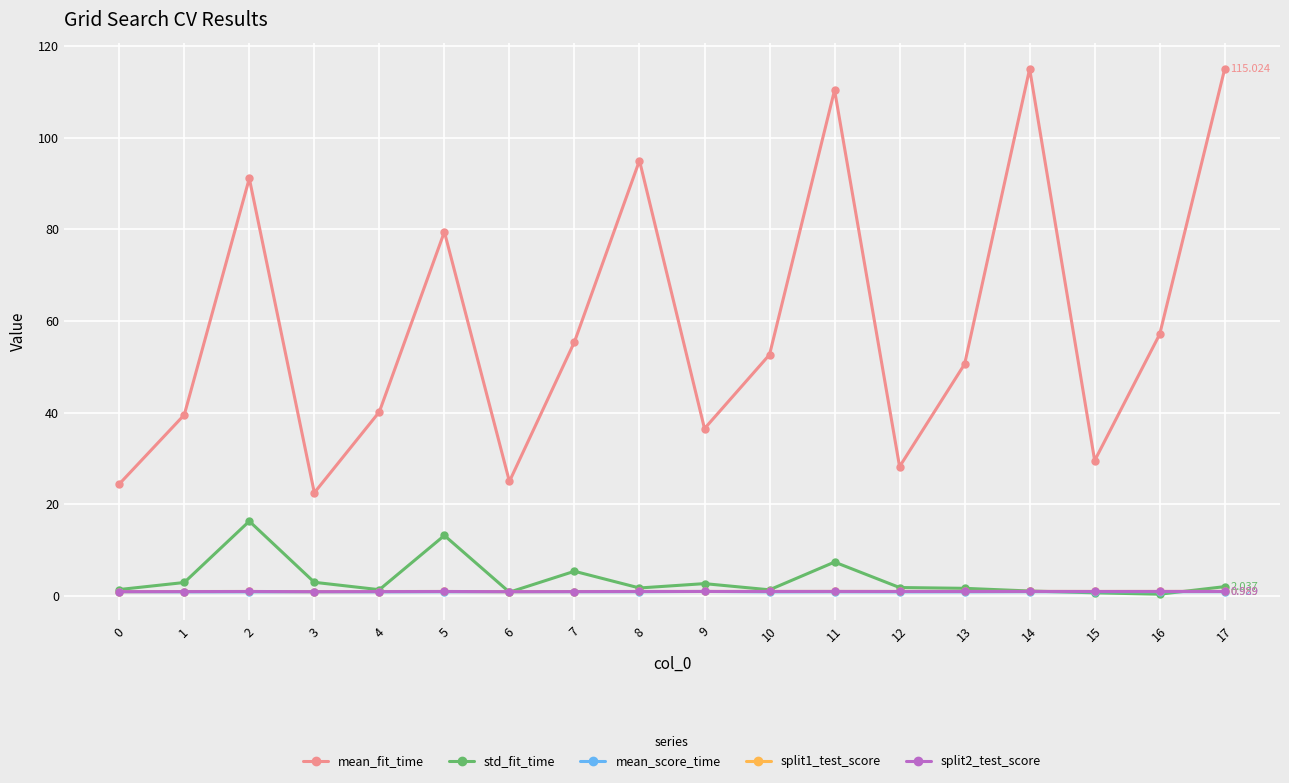

True or false: mean_fit_time has more than 1 points higher than both neighbors.

True